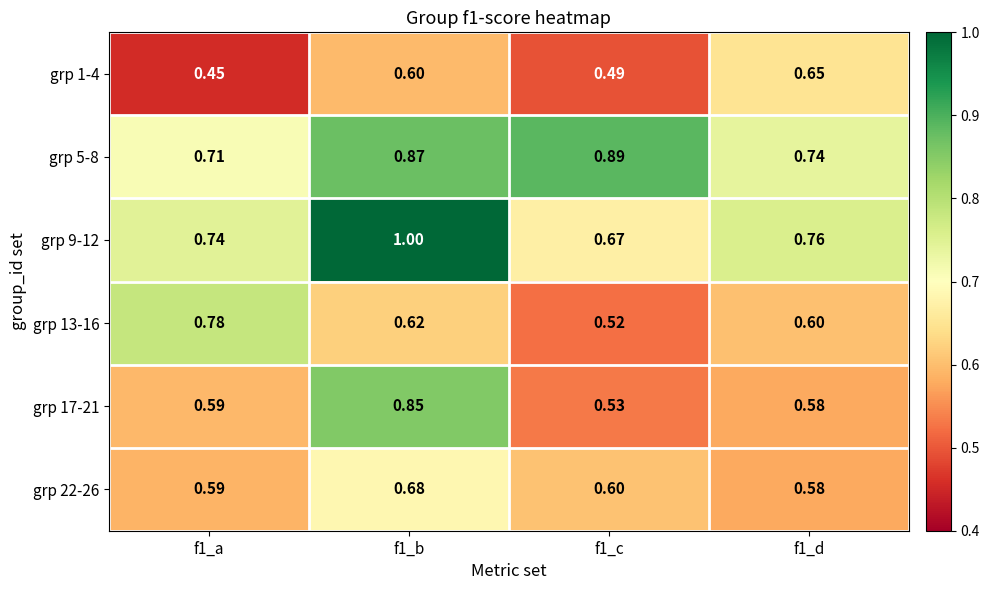

What is the spread (max minus min) of values at f1_a?

0.3